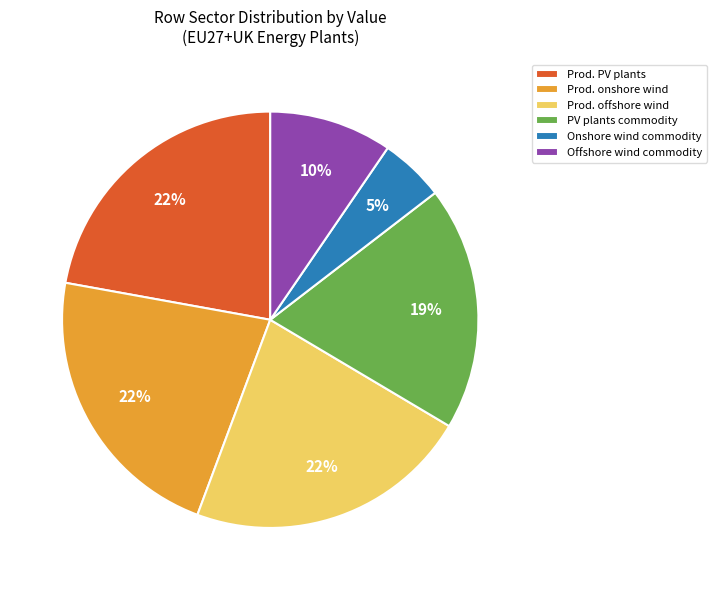

To the nearest percent, what is the difference between the largest and smallest slice percentages?

17%